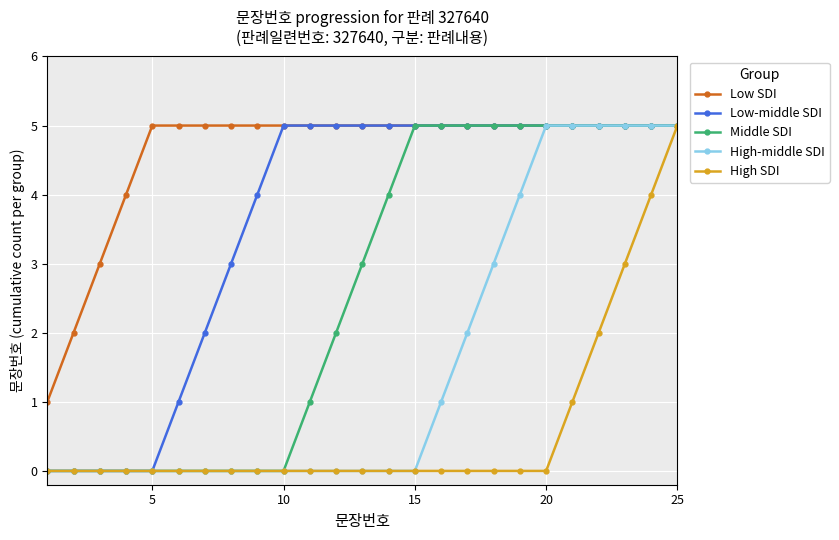

What is the maximum value for High SDI?

5